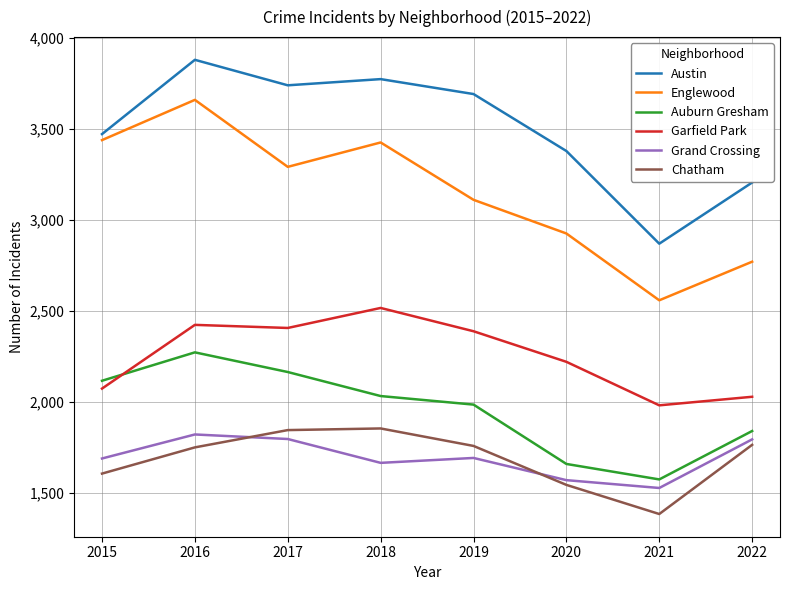

Which series has the largest range (max minus min)?

Englewood